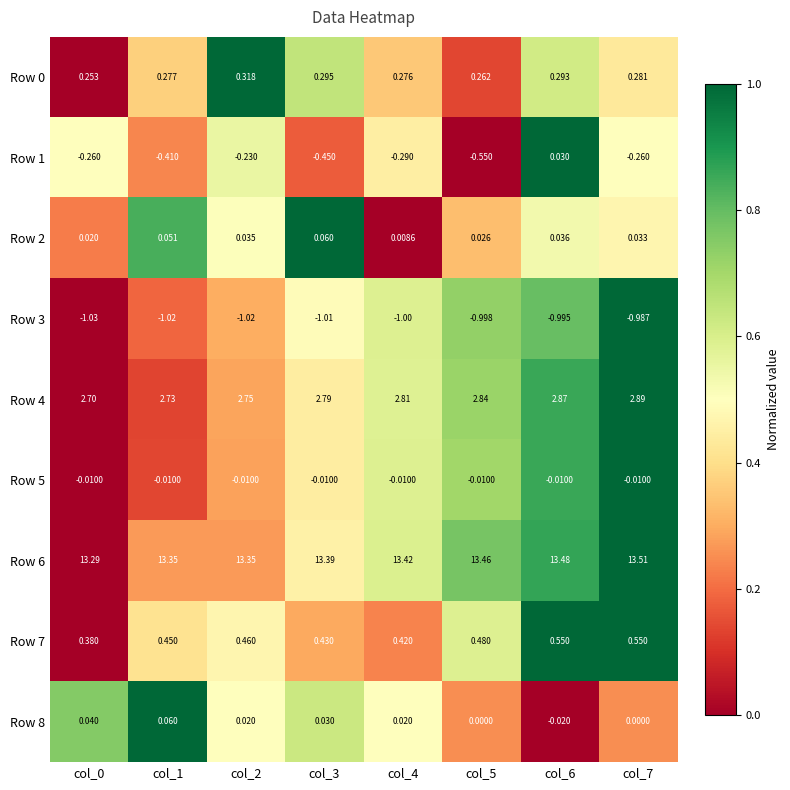

Is the value of Row 4 at col_6 greater than the value of Row 3 at col_0?

Yes